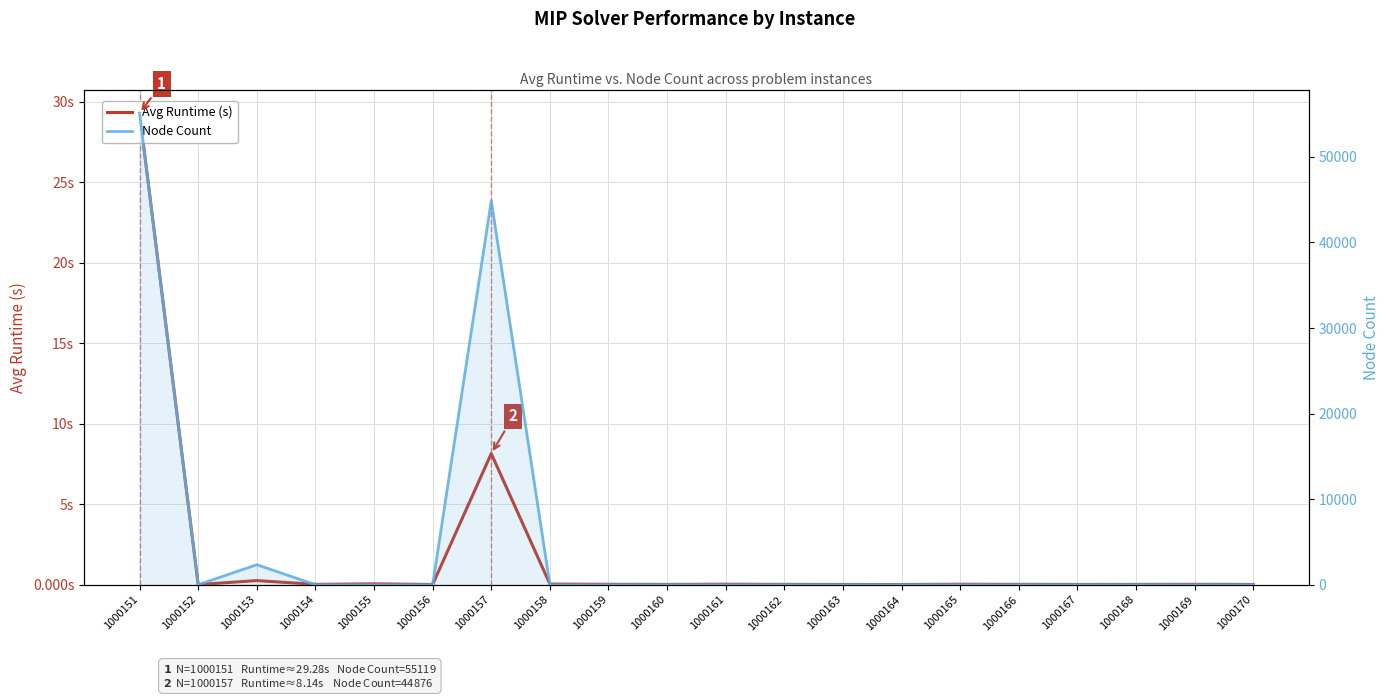

Reading left to right, extract all data points from this chart.

Avg Runtime (s): 29.3	0.0	0.3	0.0	0.1	0.0	8.1	0.0	0.0	0.0	0.0	0.0	0.0	0.0	0.0	0.0	0.0	0.0	0.0	0.0
Node Count: 55119.0	1.0	2341.0	1.0	1.0	1.0	44876.0	1.0	1.0	1.0	1.0	1.0	1.0	1.0	1.0	1.0	1.0	1.0	1.0	1.0